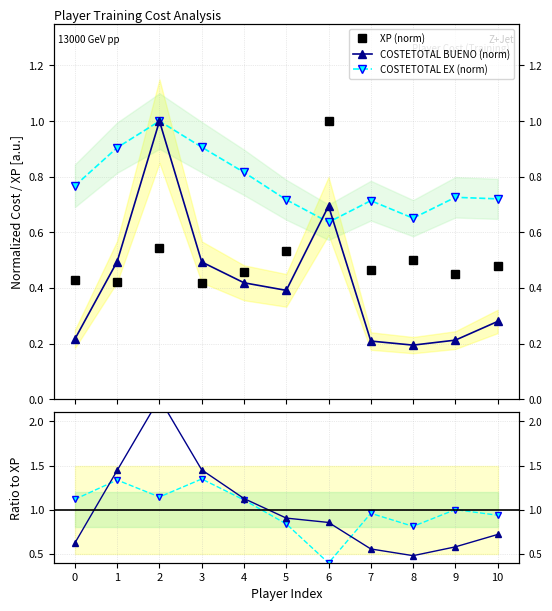

What is the maximum value shown in the chart?

2.3